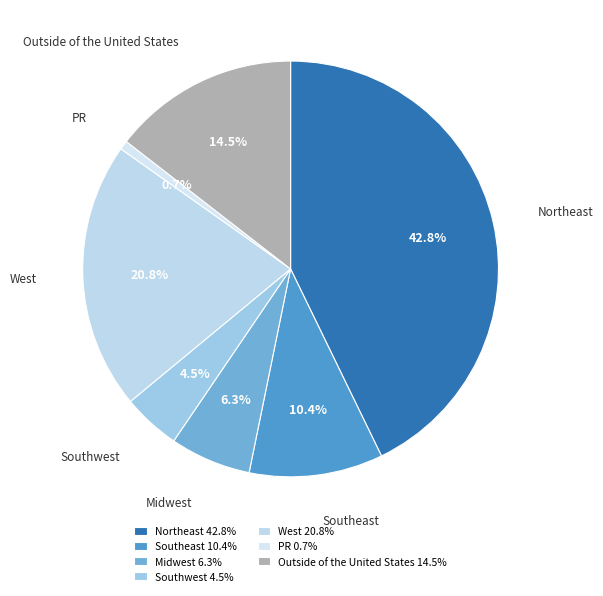

To the nearest percent, what is the difference between the Southwest and Outside of the United States slice percentages?

10%